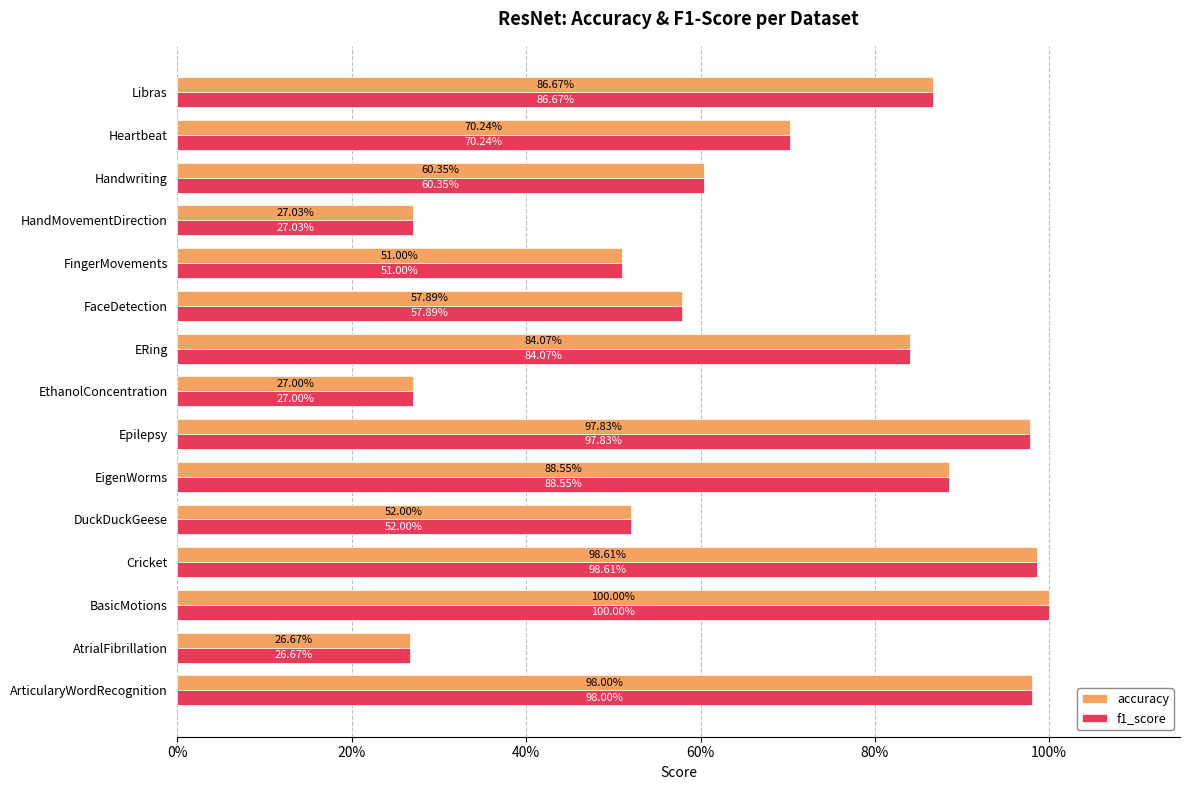

What are all the series names shown in the legend?

accuracy, f1_score